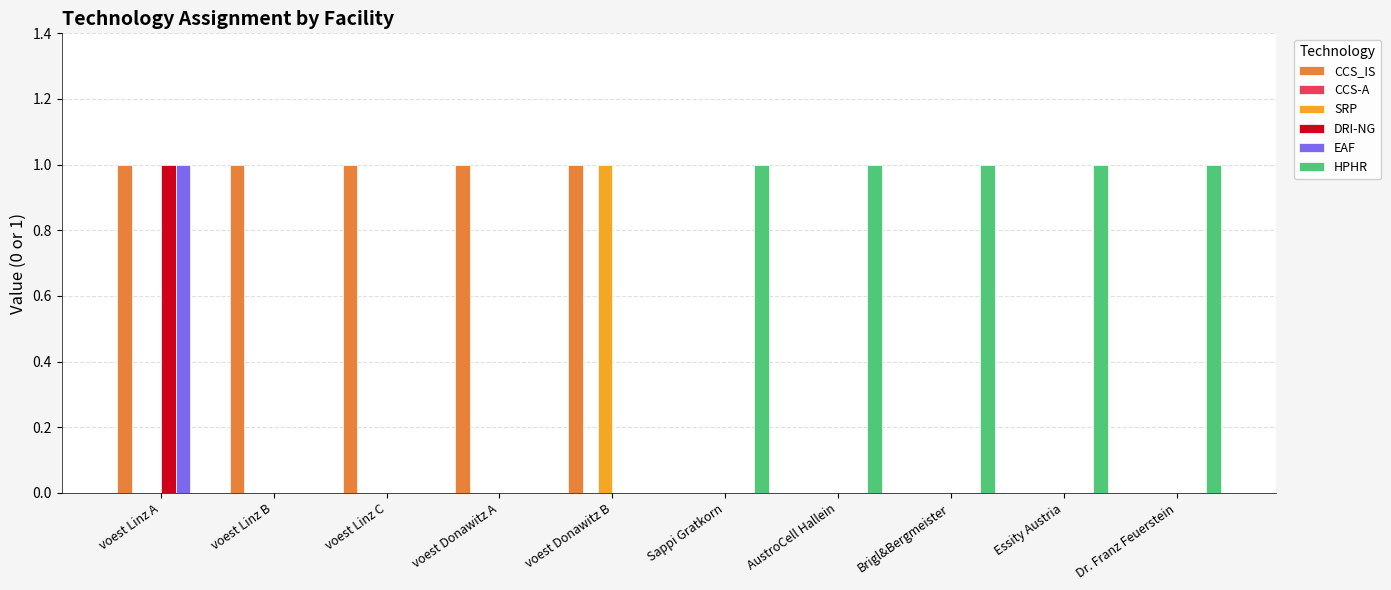

The value of CCS_IS at AustroCell Hallein is -0.6. True or false?

False